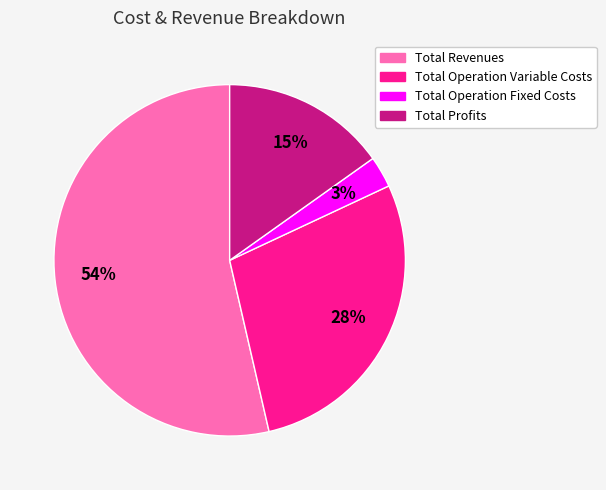

Between Total Operation Variable Costs and Total Profits, which is larger?

Total Operation Variable Costs